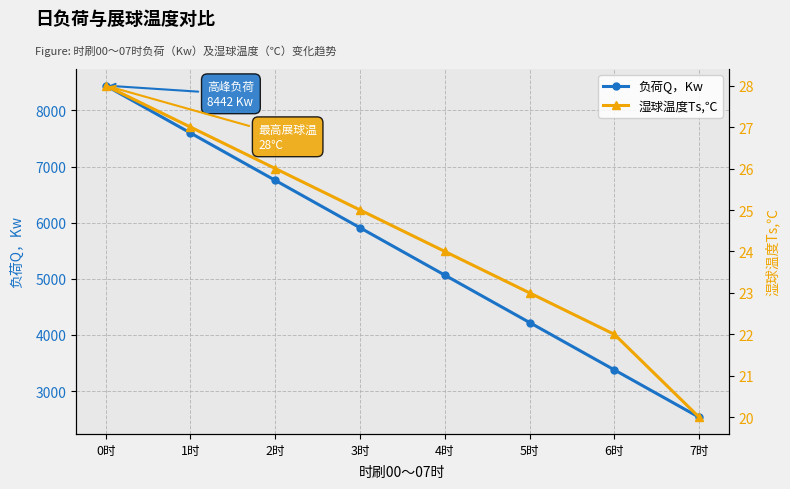

Rank the series by their maximum value, from lowest to highest.

湿球温度Ts,℃, 负荷Q，Kw